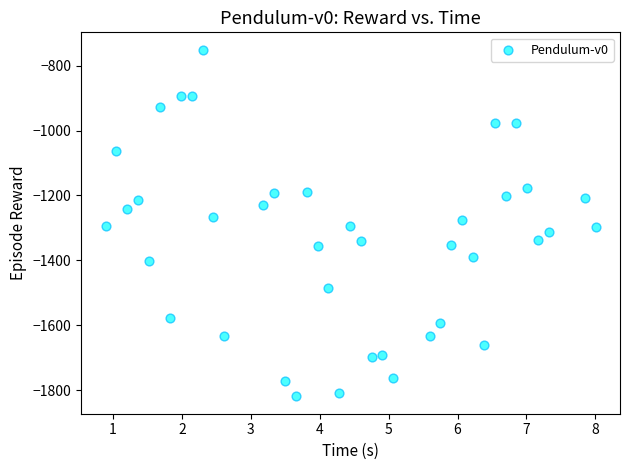

What is the range of X values (max minus min)?

7.1